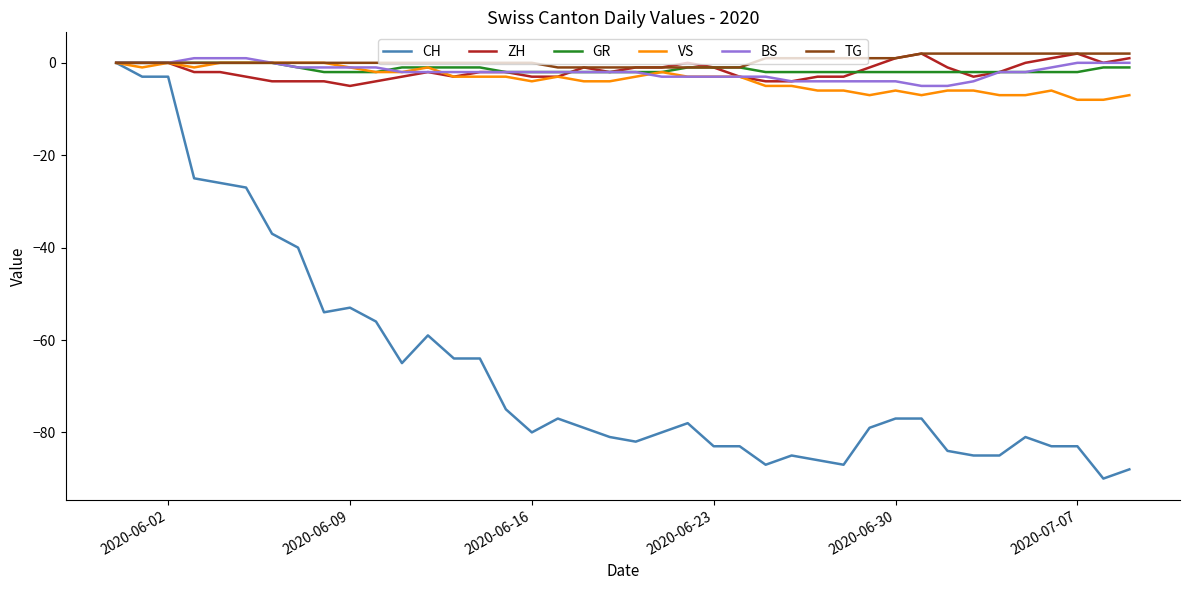

True or false: CH has more than 1 points higher than both neighbors.

True